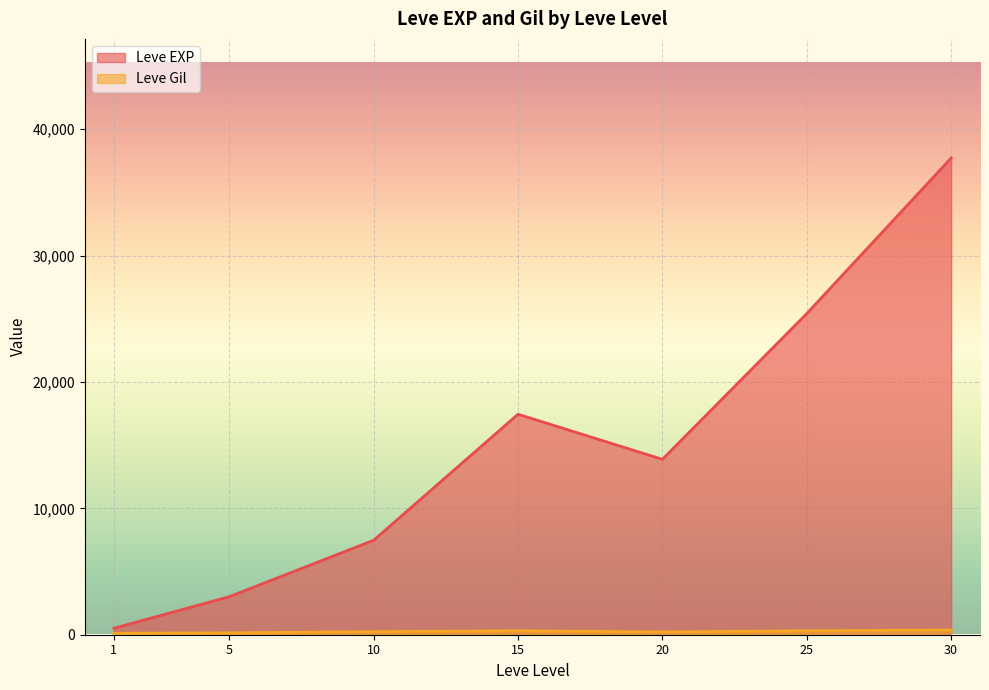

At which category is the sum across all series the highest?

30